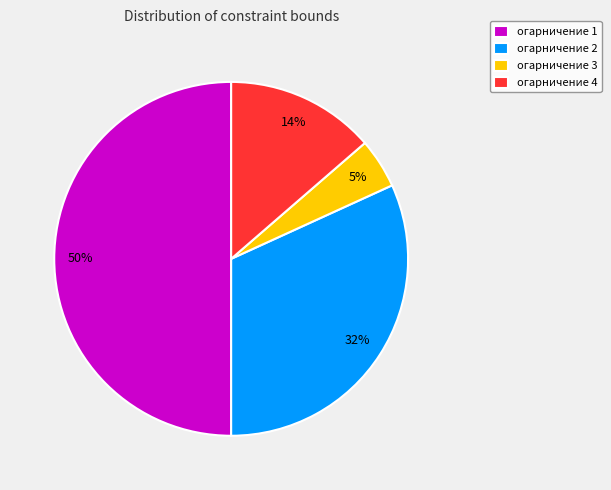

What percentage is the огарничение 2 slice, to the nearest percent?

32%